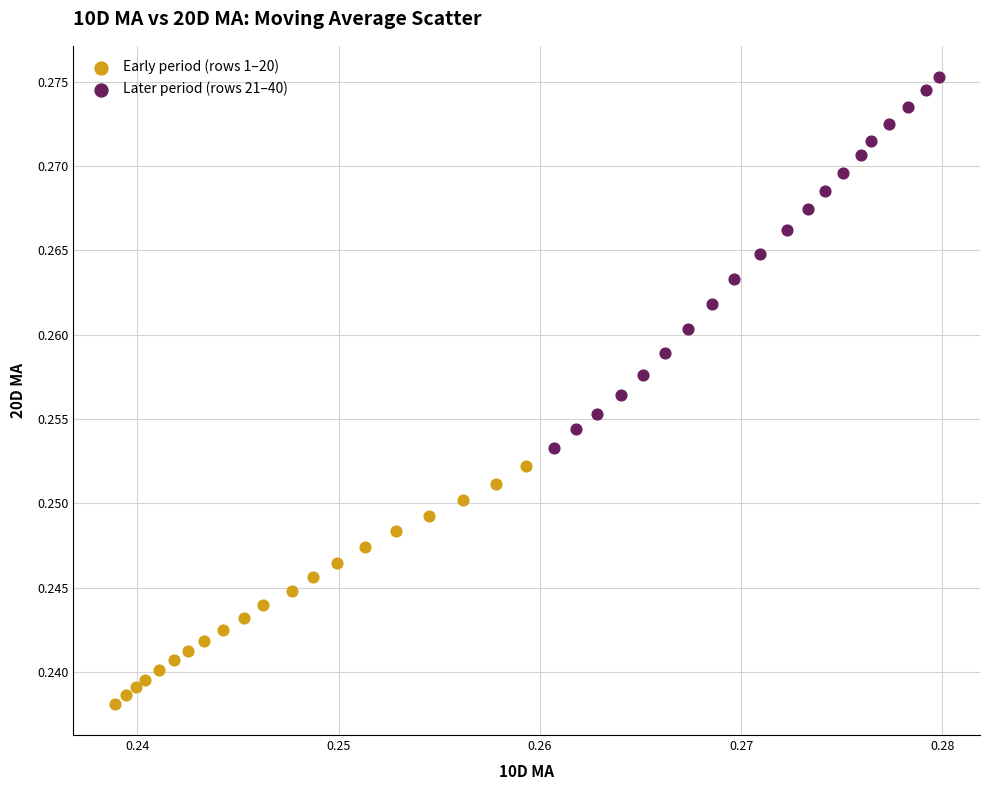

Which series reaches the minimum Y coordinate?

Early period (rows 1–20)